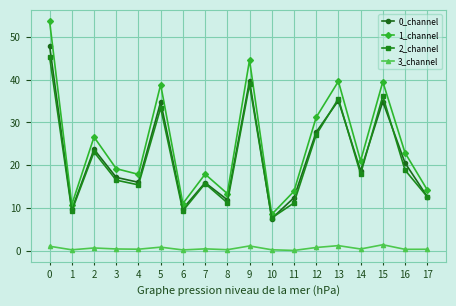

Between 0 and 15, which series saw the biggest shift?

1_channel